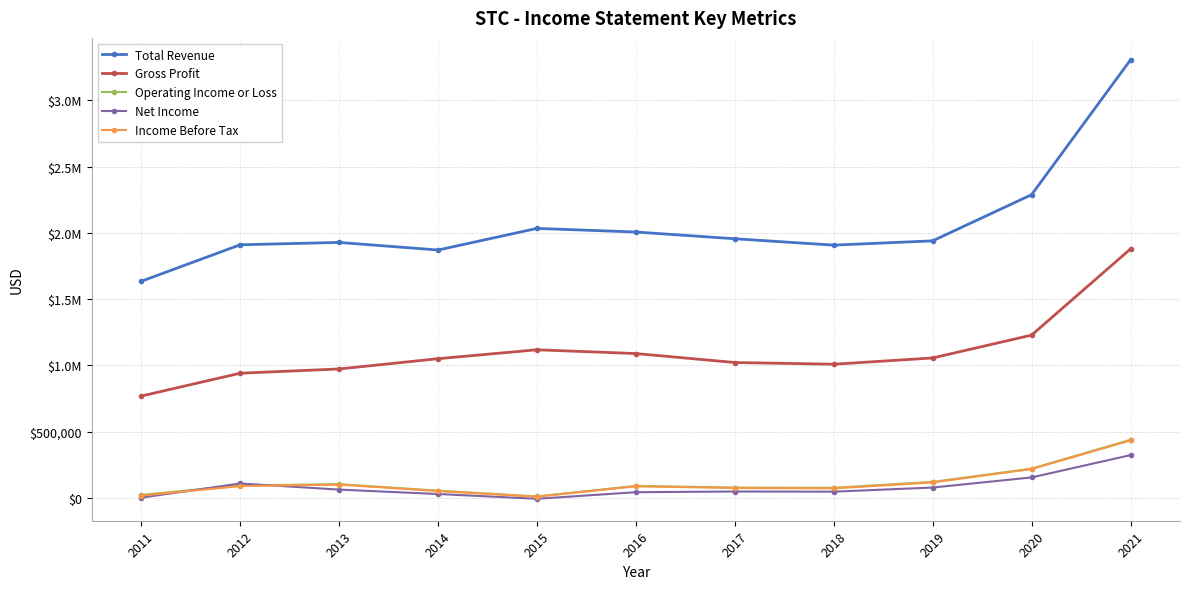

What are all the series names shown in the legend?

Total Revenue, Gross Profit, Operating Income or Loss, Net Income, Income Before Tax